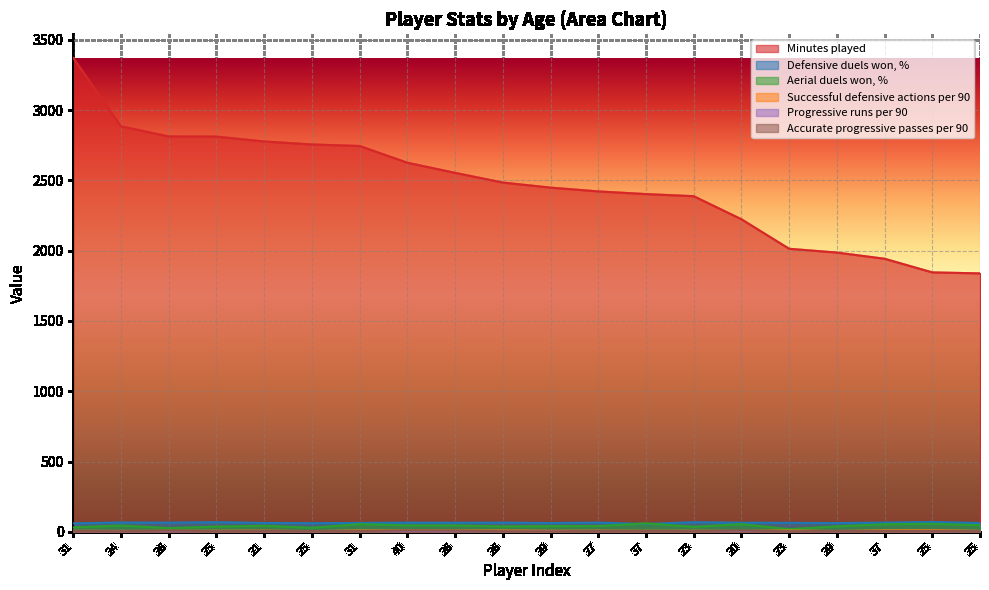

How many categories are shown in the chart?

20